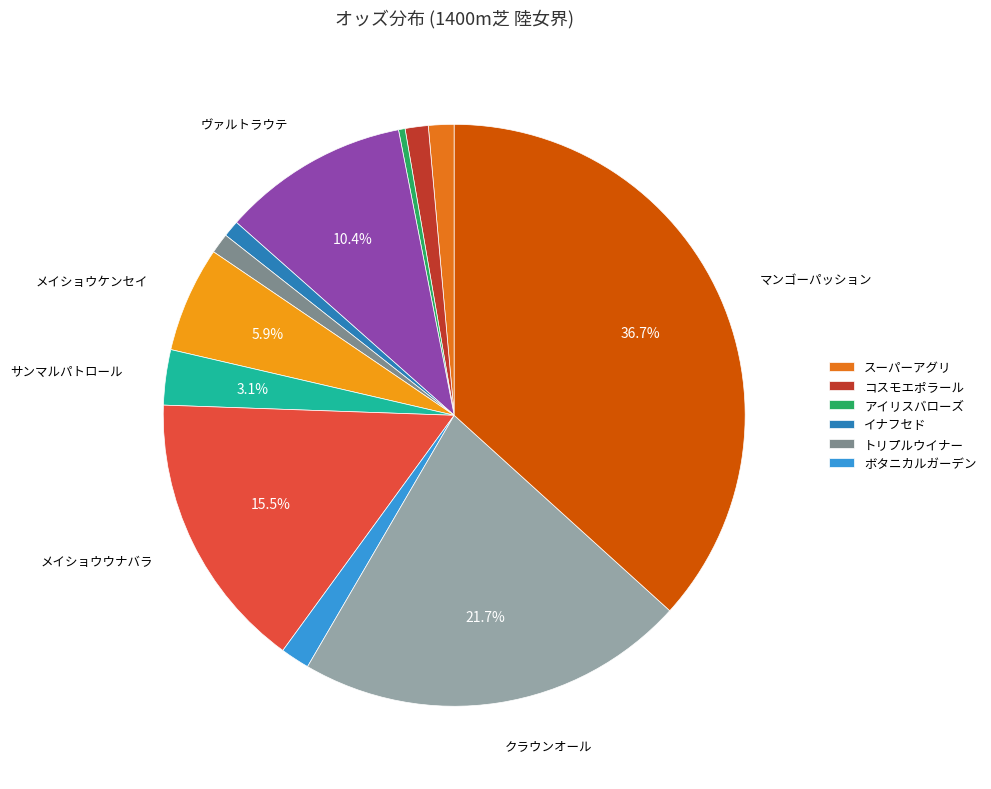

Does any single category account for the majority?

No